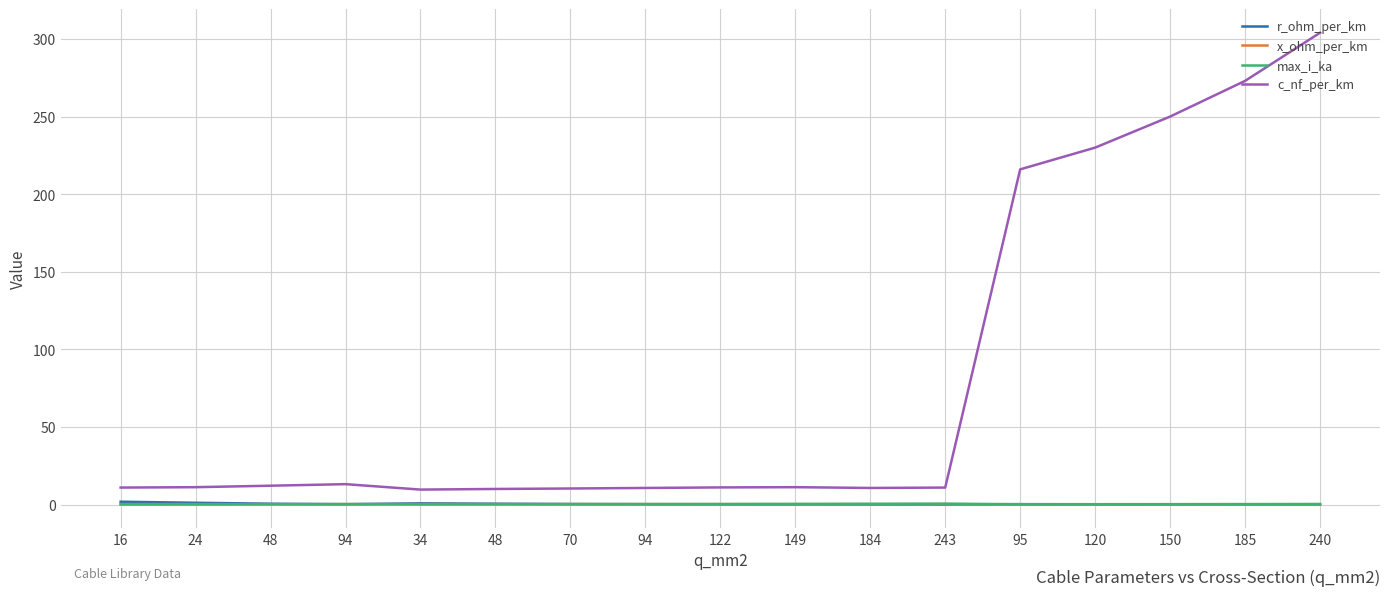

Read the r_ohm_per_km value at 95.

0.3